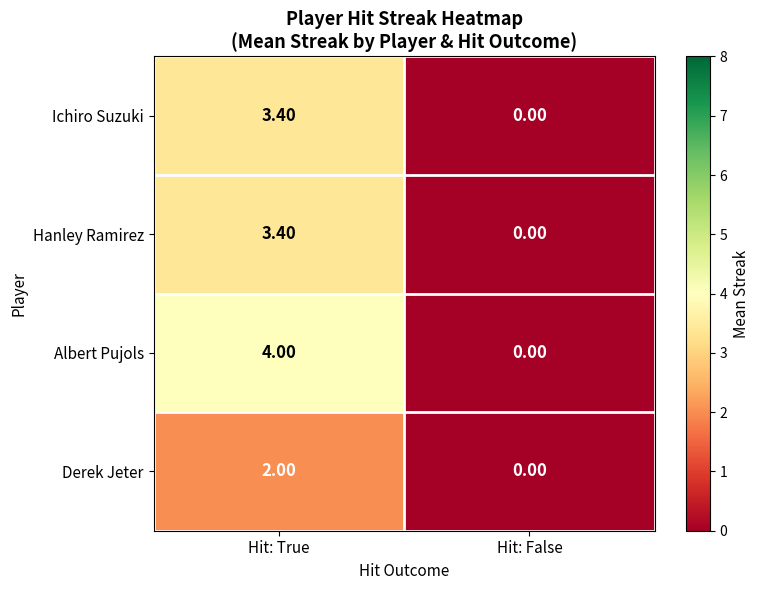

Rank the categories by Ichiro Suzuki value from highest to lowest.

Hit: True, Hit: False